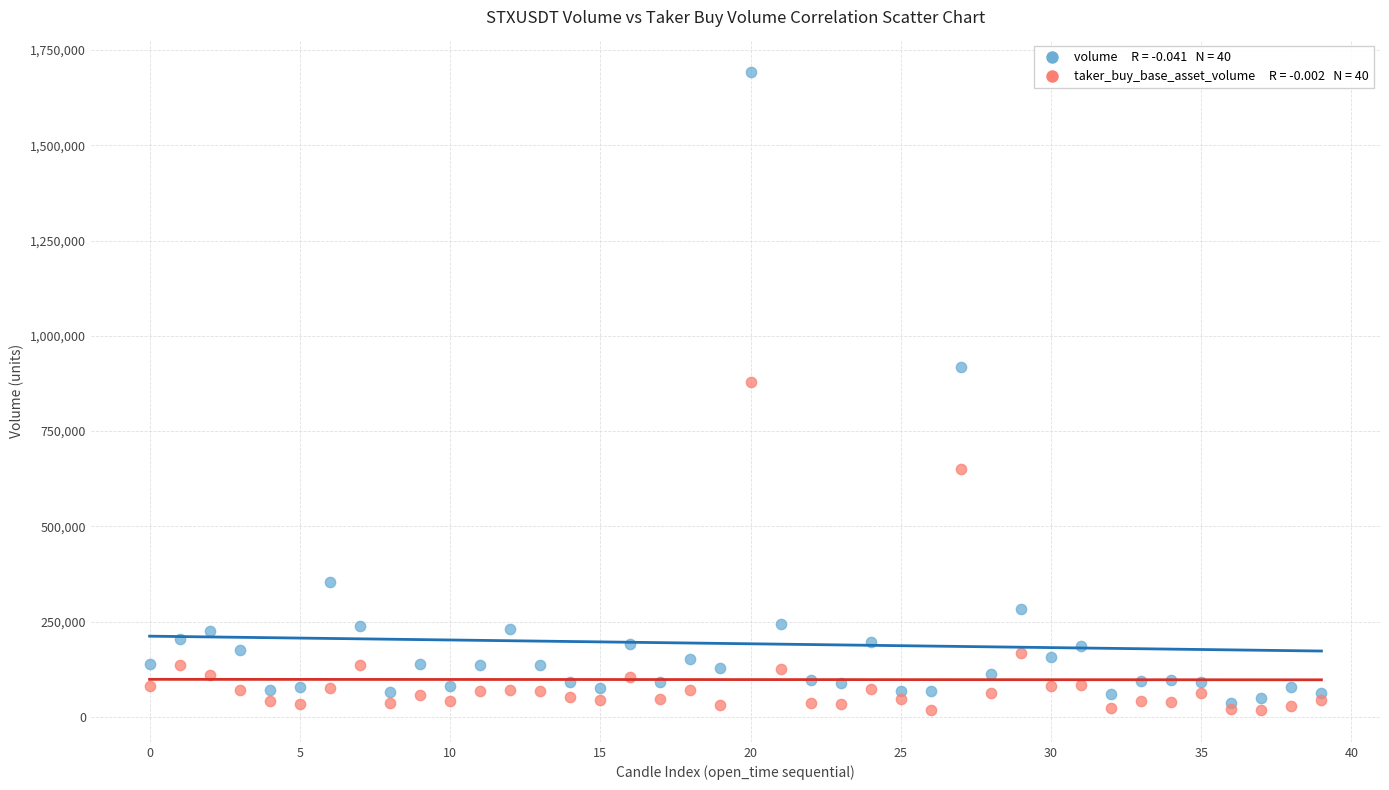

Across all series, what Y value is closest to 855859?

879968